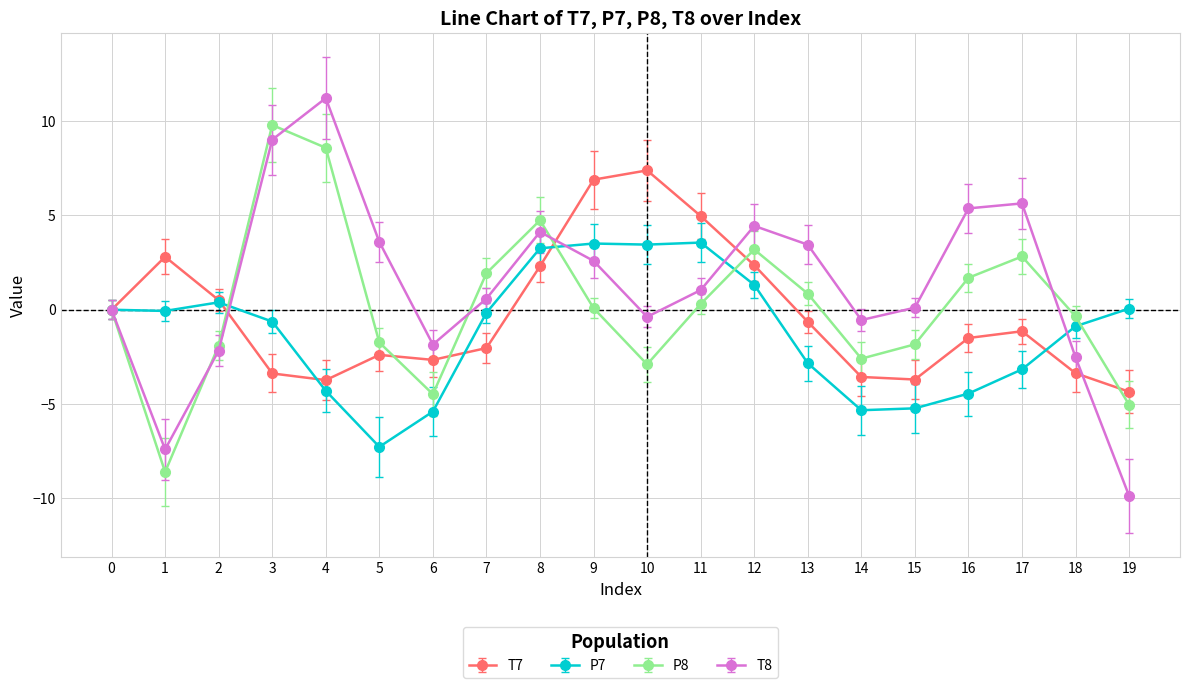

Between 3 and 12, which series saw the biggest shift?

P8